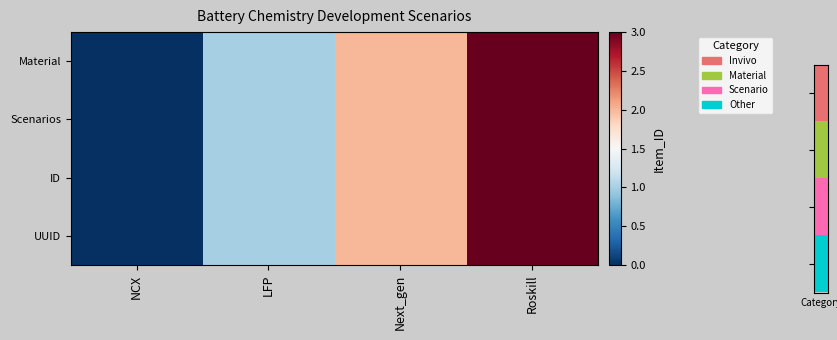

What is the greatest value displayed?

3